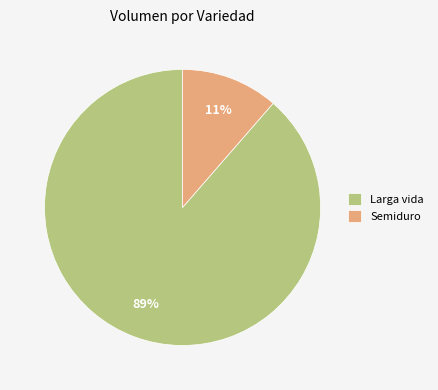

To the nearest percent, what is the average slice percentage?

50%